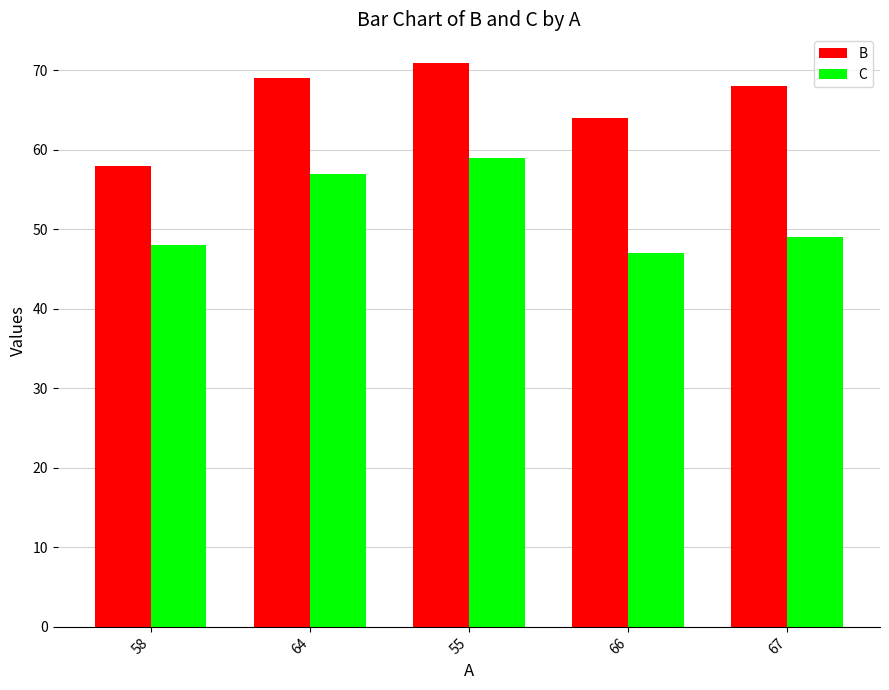

Which category has the lowest value in the C series?

66